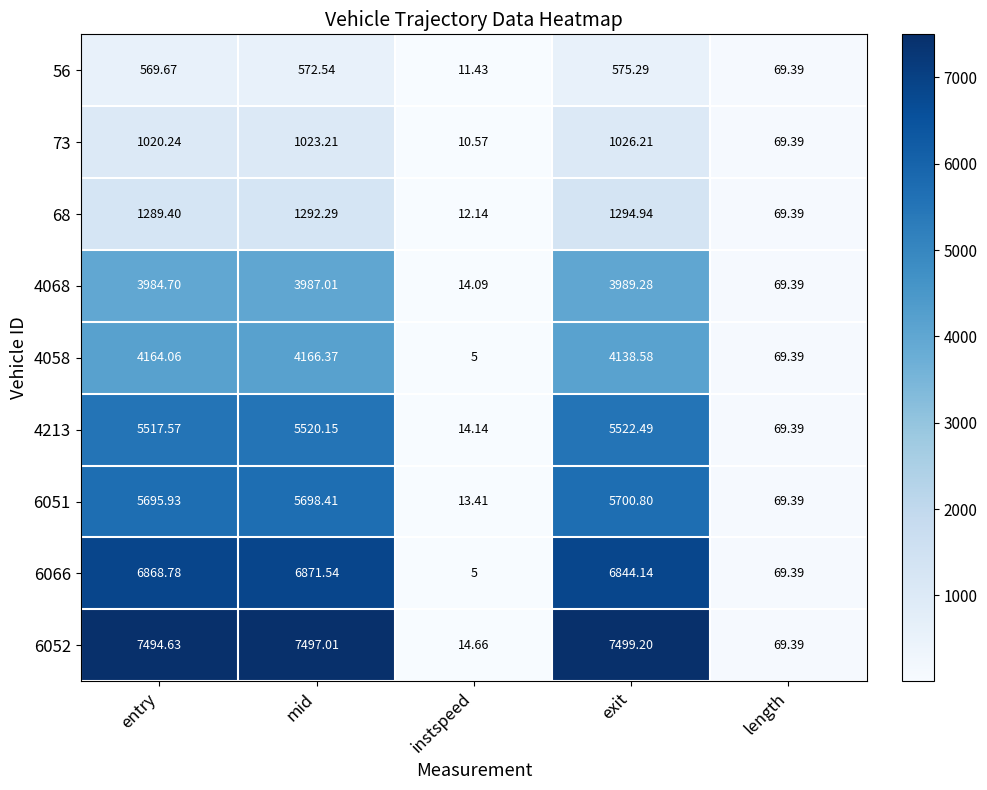

Where does the 4213 series first go above 5517?

entry